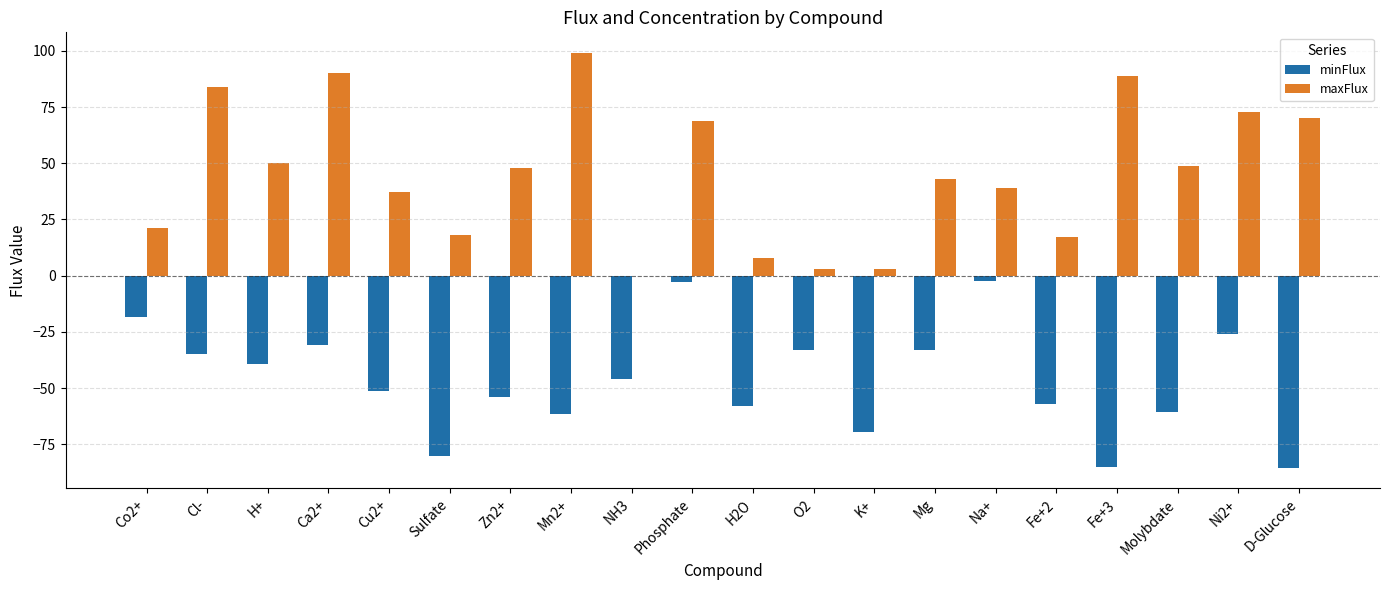

What are all the series names shown in the legend?

minFlux, maxFlux